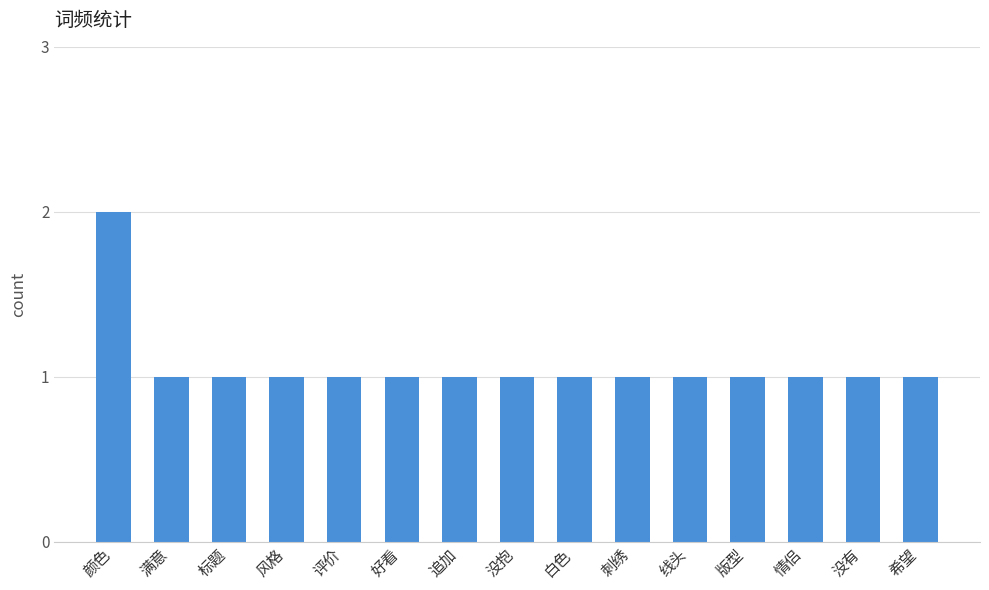

What is the minimum value shown in the chart?

1